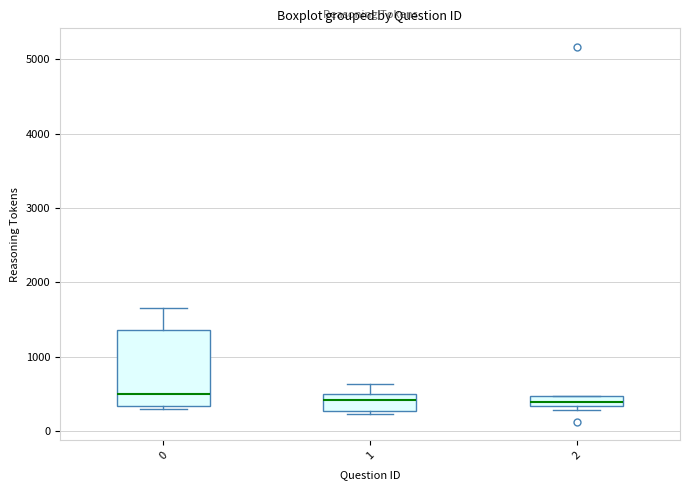

Which box is the tallest, from its lower edge to its upper edge?

0